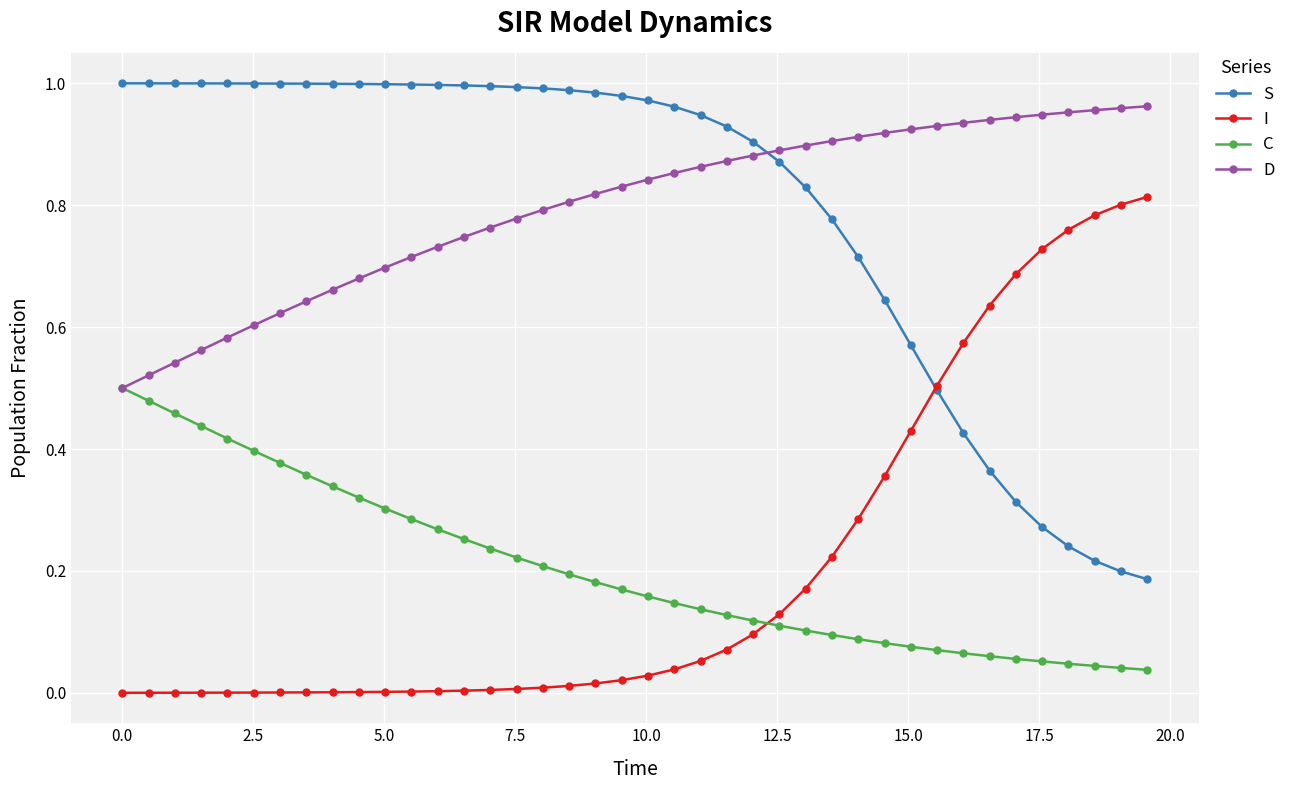

Which series ends up on top after the final intersection of D and S?

D